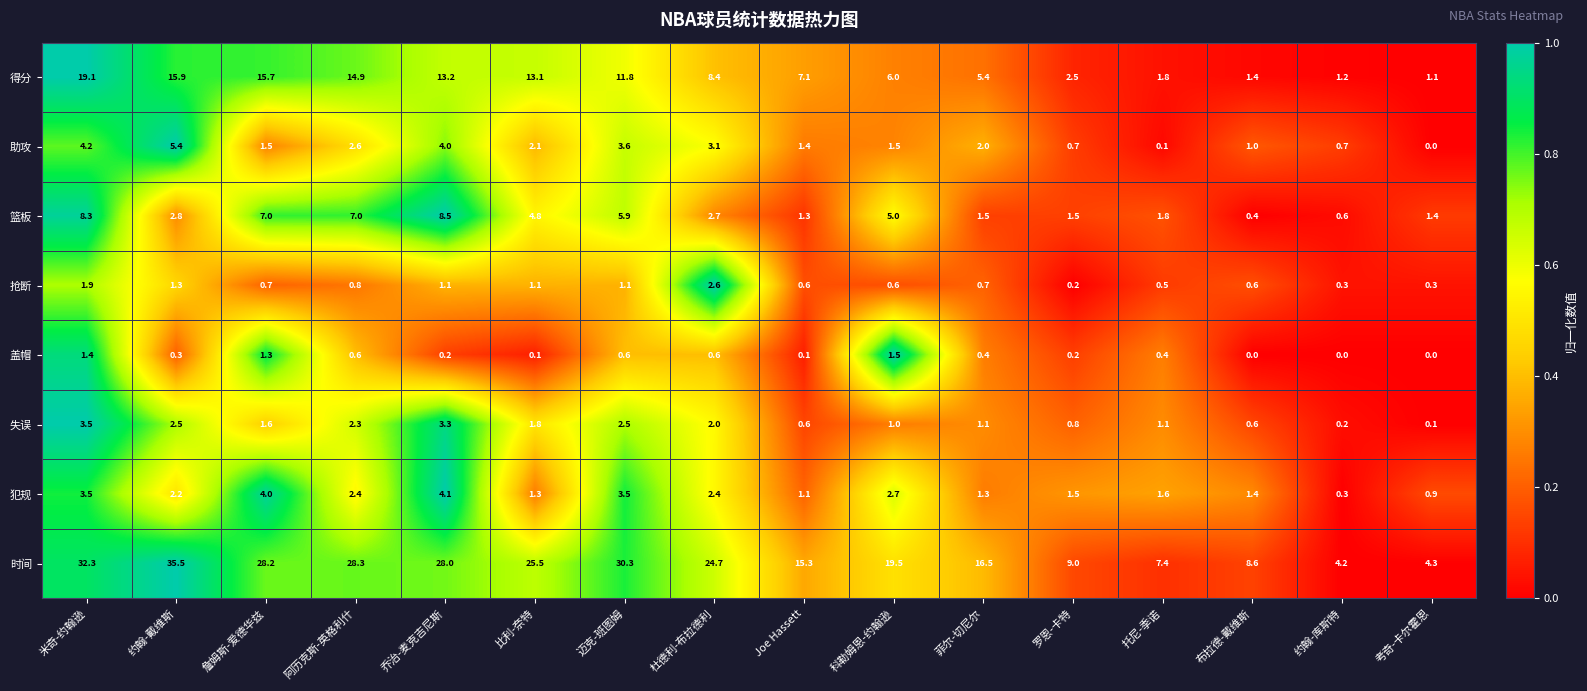

At how many categories does at least one series exceed 0?

16